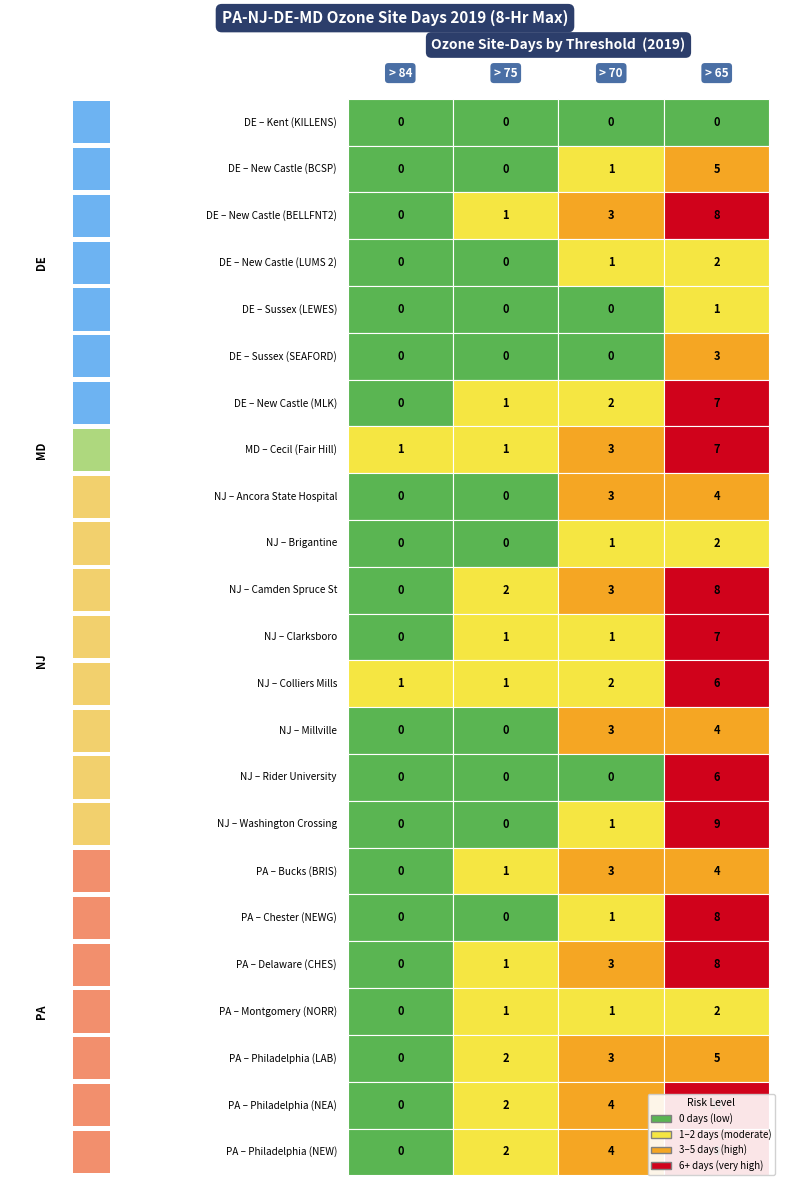

How many New Castle (LUMS 2) values are between 0 and 2?

4